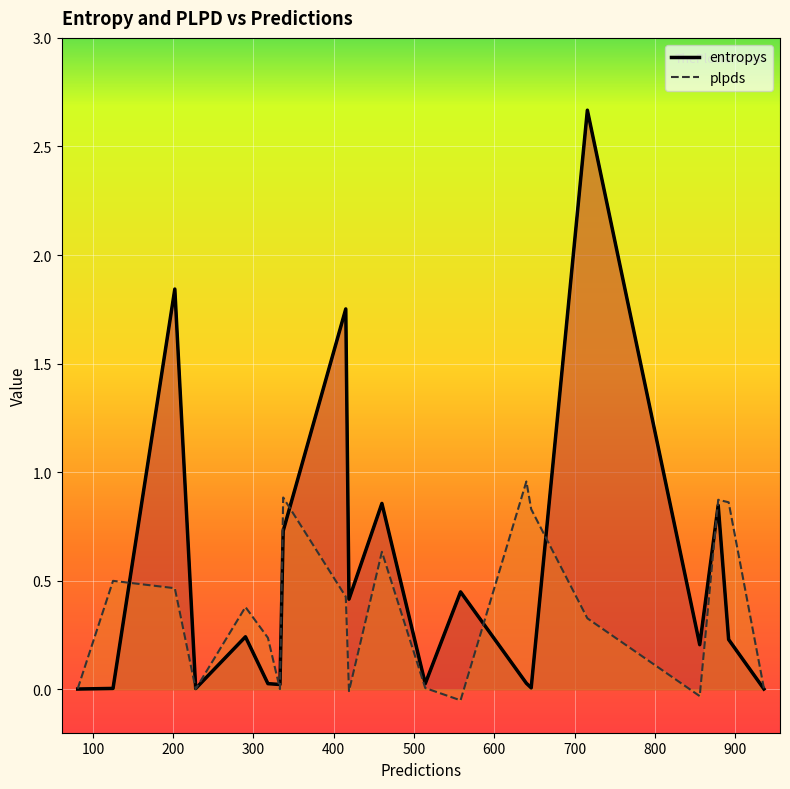

At which category does the chart reach its peak across all series?

18